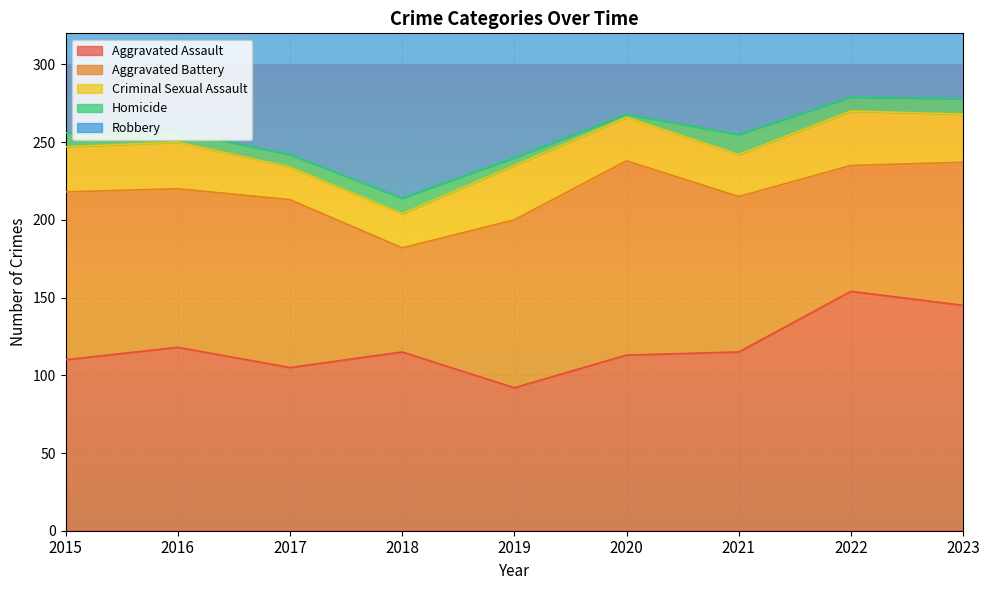

At 2021, list the series in order from largest to smallest.

Aggravated Assault, Aggravated Battery, Robbery, Criminal Sexual Assault, Homicide